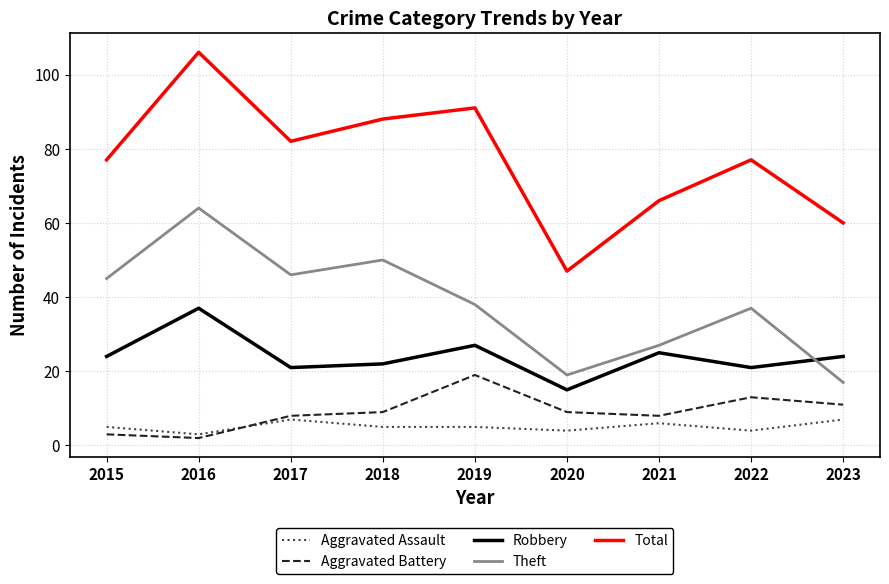

Between which two adjacent categories do Aggravated Assault and Aggravated Battery first intersect?

2016 and 2017